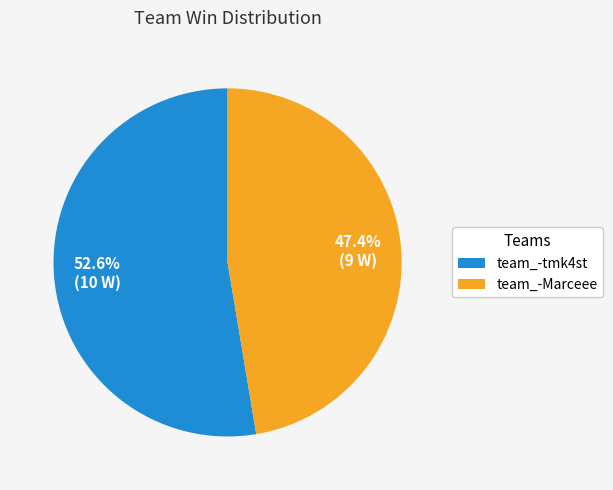

Does team_-tmk4st account for over 50% of the chart?

Yes